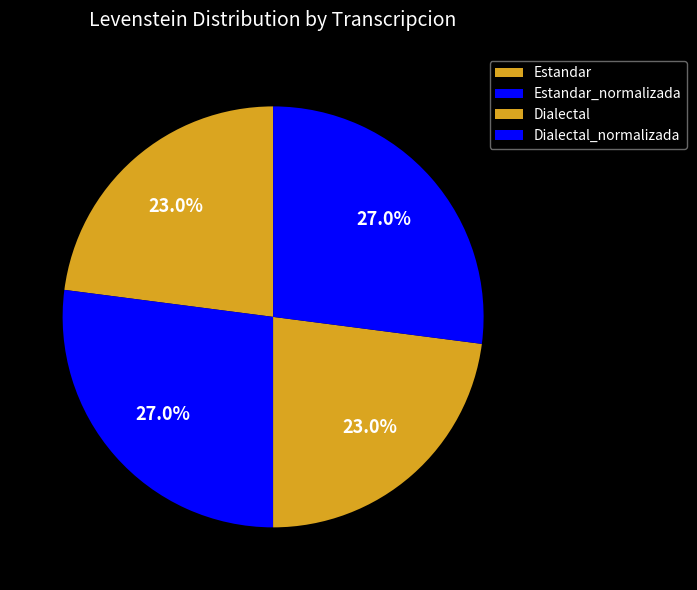

The Estandar slice represents 23% of the pie. True or false?

True